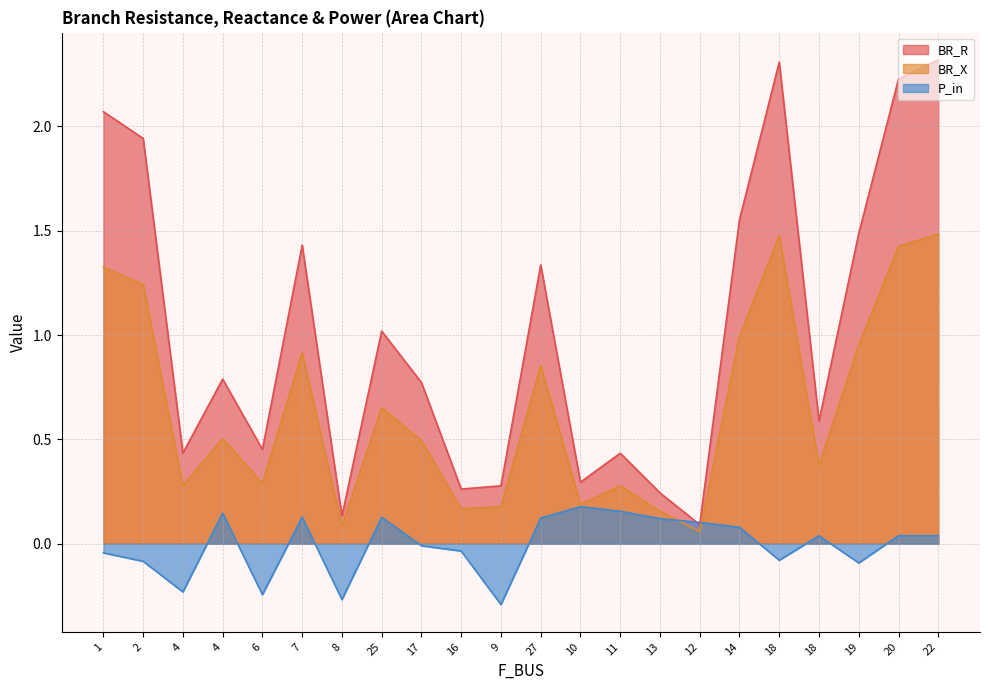

What is the average value of the BR_X series?

0.7